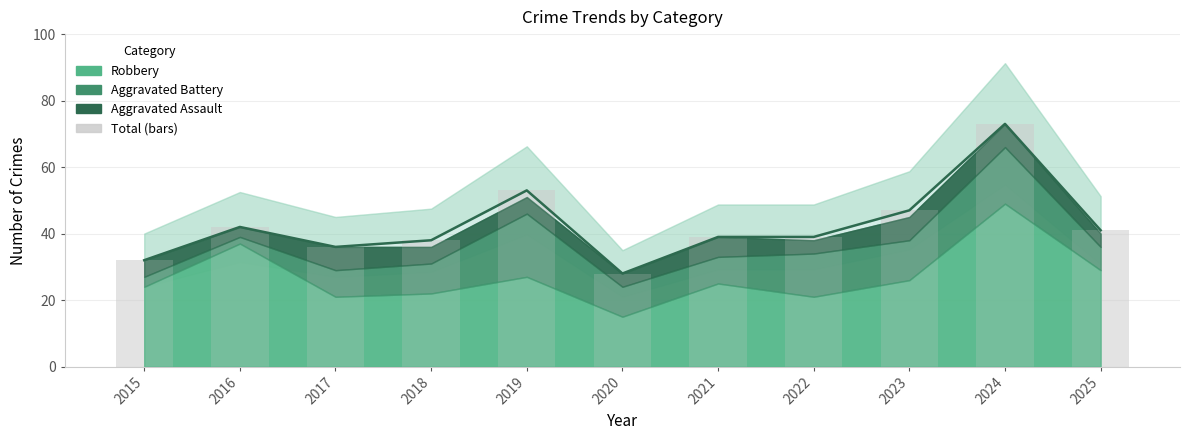

What is the value of the 7th bar from the left?

39